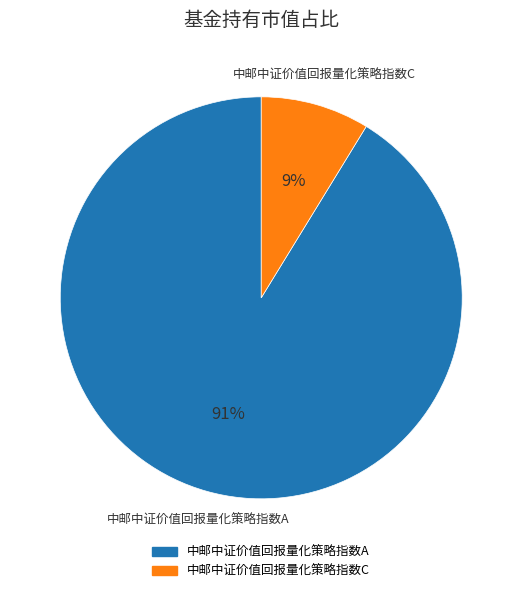

How many slices are in this pie chart?

2